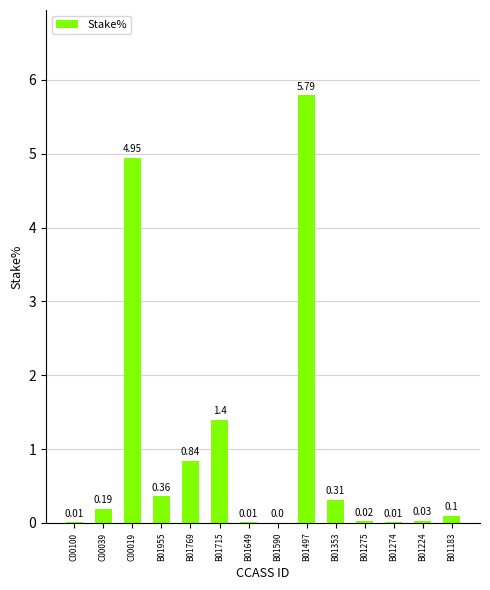

Does the chart contain stacked bars?

No